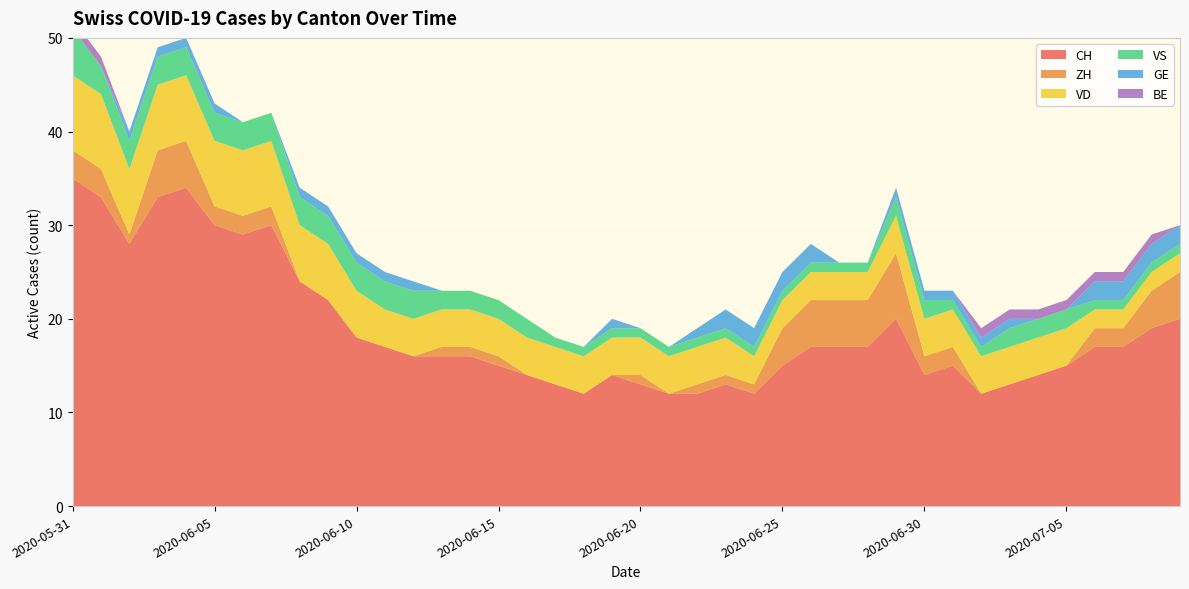

Reading right to left, transcribe all the data shown in this chart.

CH: 2020-07-09=20	2020-07-08=19	2020-07-07=17	2020-07-06=17	2020-07-05=15	2020-07-04=14	2020-07-03=13	2020-07-02=12	2020-07-01=15	2020-06-30=14	2020-06-29=20	2020-06-28=17	2020-06-27=17	2020-06-26=17	2020-06-25=15	2020-06-24=12	2020-06-23=13	2020-06-22=12	2020-06-21=12	2020-06-20=13	2020-06-19=14	2020-06-18=12	2020-06-17=13	2020-06-16=14	2020-06-15=15	2020-06-14=16	2020-06-13=16	2020-06-12=16	2020-06-11=17	2020-06-10=18	2020-06-09=22	2020-06-08=24	2020-06-07=30	2020-06-06=29	2020-06-05=30	2020-06-04=34	2020-06-03=33	2020-06-02=28	2020-06-01=33	2020-05-31=35
ZH: 2020-07-09=5	2020-07-08=4	2020-07-07=2	2020-07-06=2	2020-07-05=0	2020-07-04=0	2020-07-03=0	2020-07-02=0	2020-07-01=2	2020-06-30=2	2020-06-29=7	2020-06-28=5	2020-06-27=5	2020-06-26=5	2020-06-25=4	2020-06-24=1	2020-06-23=1	2020-06-22=1	2020-06-21=0	2020-06-20=1	2020-06-19=0	2020-06-18=0	2020-06-17=0	2020-06-16=0	2020-06-15=1	2020-06-14=1	2020-06-13=1	2020-06-12=0	2020-06-11=0	2020-06-10=0	2020-06-09=0	2020-06-08=0	2020-06-07=2	2020-06-06=2	2020-06-05=2	2020-06-04=5	2020-06-03=5	2020-06-02=1	2020-06-01=3	2020-05-31=3
VD: 2020-07-09=2	2020-07-08=2	2020-07-07=2	2020-07-06=2	2020-07-05=4	2020-07-04=4	2020-07-03=4	2020-07-02=4	2020-07-01=4	2020-06-30=4	2020-06-29=4	2020-06-28=3	2020-06-27=3	2020-06-26=3	2020-06-25=3	2020-06-24=3	2020-06-23=4	2020-06-22=4	2020-06-21=4	2020-06-20=4	2020-06-19=4	2020-06-18=4	2020-06-17=4	2020-06-16=4	2020-06-15=4	2020-06-14=4	2020-06-13=4	2020-06-12=4	2020-06-11=4	2020-06-10=5	2020-06-09=6	2020-06-08=6	2020-06-07=7	2020-06-06=7	2020-06-05=7	2020-06-04=7	2020-06-03=7	2020-06-02=7	2020-06-01=8	2020-05-31=8
VS: 2020-07-09=1	2020-07-08=1	2020-07-07=1	2020-07-06=1	2020-07-05=2	2020-07-04=2	2020-07-03=2	2020-07-02=1	2020-07-01=1	2020-06-30=2	2020-06-29=2	2020-06-28=1	2020-06-27=1	2020-06-26=1	2020-06-25=1	2020-06-24=1	2020-06-23=1	2020-06-22=1	2020-06-21=1	2020-06-20=1	2020-06-19=1	2020-06-18=1	2020-06-17=1	2020-06-16=2	2020-06-15=2	2020-06-14=2	2020-06-13=2	2020-06-12=3	2020-06-11=3	2020-06-10=3	2020-06-09=3	2020-06-08=3	2020-06-07=3	2020-06-06=3	2020-06-05=3	2020-06-04=3	2020-06-03=3	2020-06-02=3	2020-06-01=3	2020-05-31=5
GE: 2020-07-09=2	2020-07-08=2	2020-07-07=2	2020-07-06=2	2020-07-05=0	2020-07-04=0	2020-07-03=1	2020-07-02=1	2020-07-01=1	2020-06-30=1	2020-06-29=1	2020-06-28=0	2020-06-27=0	2020-06-26=2	2020-06-25=2	2020-06-24=2	2020-06-23=2	2020-06-22=1	2020-06-21=0	2020-06-20=0	2020-06-19=1	2020-06-18=0	2020-06-17=0	2020-06-16=0	2020-06-15=0	2020-06-14=0	2020-06-13=0	2020-06-12=1	2020-06-11=1	2020-06-10=1	2020-06-09=1	2020-06-08=1	2020-06-07=0	2020-06-06=0	2020-06-05=1	2020-06-04=1	2020-06-03=1	2020-06-02=1	2020-06-01=0	2020-05-31=0
BE: 2020-07-09=0	2020-07-08=1	2020-07-07=1	2020-07-06=1	2020-07-05=1	2020-07-04=1	2020-07-03=1	2020-07-02=1	2020-07-01=0	2020-06-30=0	2020-06-29=0	2020-06-28=0	2020-06-27=0	2020-06-26=0	2020-06-25=0	2020-06-24=0	2020-06-23=0	2020-06-22=0	2020-06-21=0	2020-06-20=0	2020-06-19=0	2020-06-18=0	2020-06-17=0	2020-06-16=0	2020-06-15=0	2020-06-14=0	2020-06-13=0	2020-06-12=0	2020-06-11=0	2020-06-10=0	2020-06-09=0	2020-06-08=0	2020-06-07=0	2020-06-06=0	2020-06-05=0	2020-06-04=0	2020-06-03=0	2020-06-02=0	2020-06-01=1	2020-05-31=1